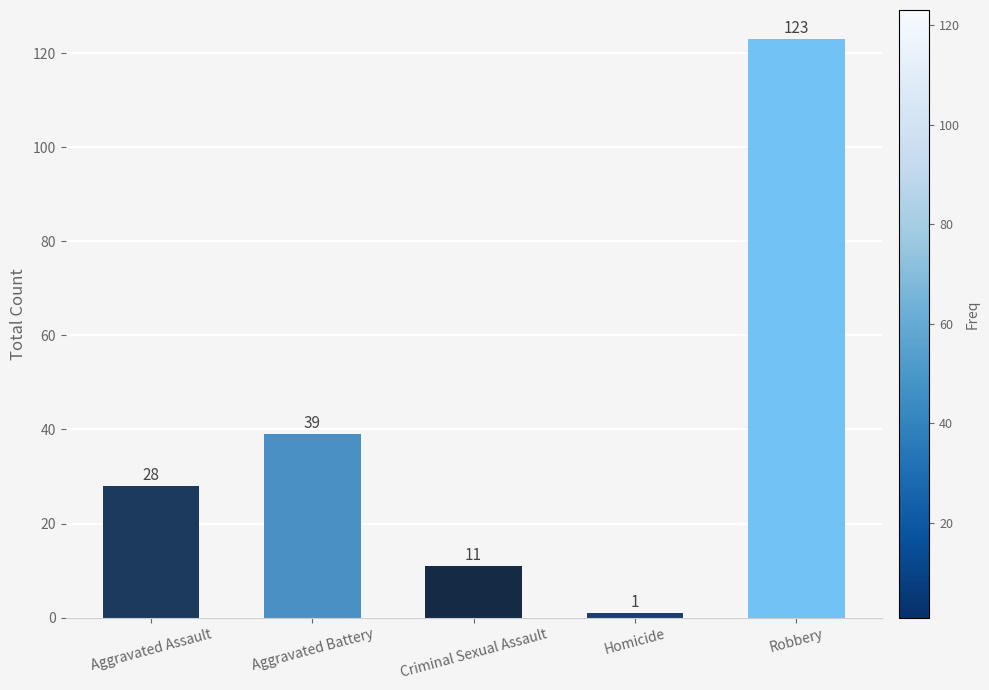

What is the label of the 4th bar from the right?

Aggravated Battery